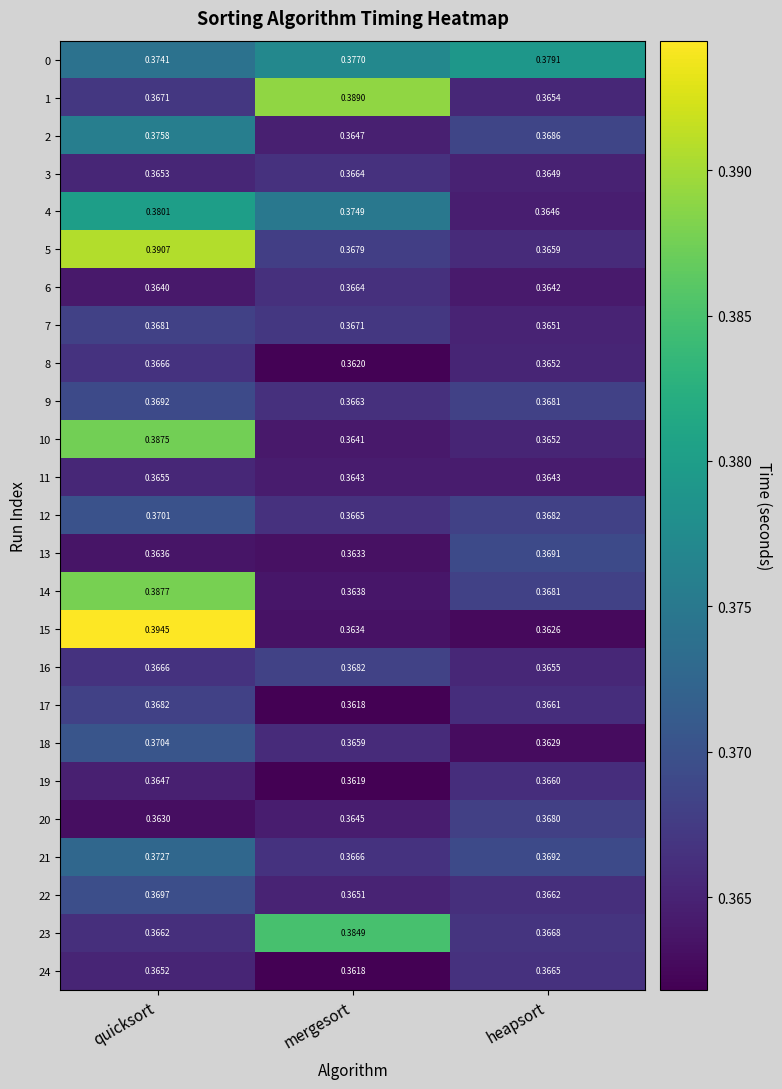

Where is 3 nearest to the value 0?

heapsort